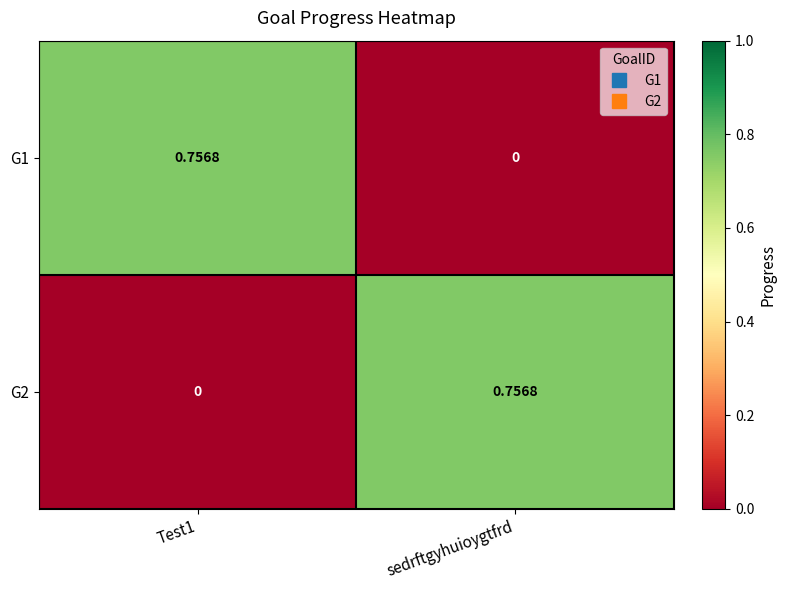

Which category has the highest value in the G2 series?

sedrftgyhuioygtfrd